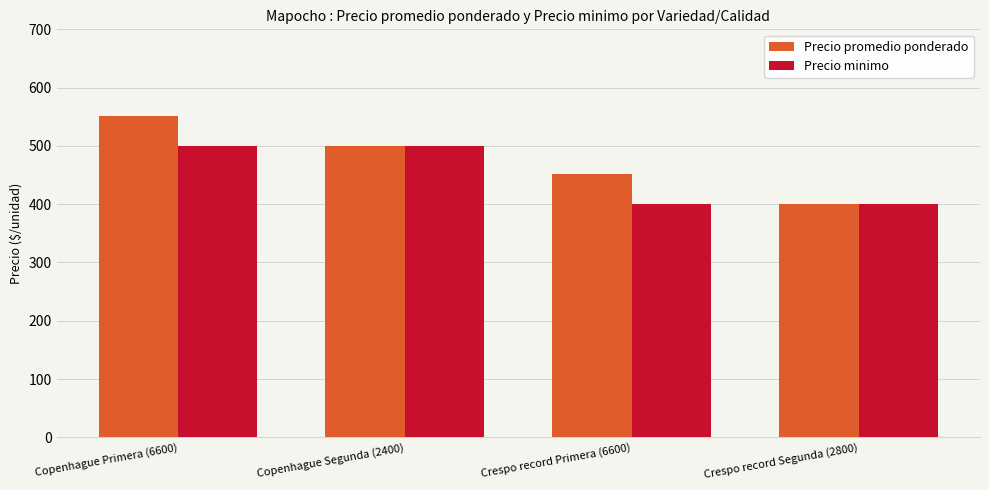

The value of Precio minimo at Crespo record Segunda (2800) is 127. True or false?

False